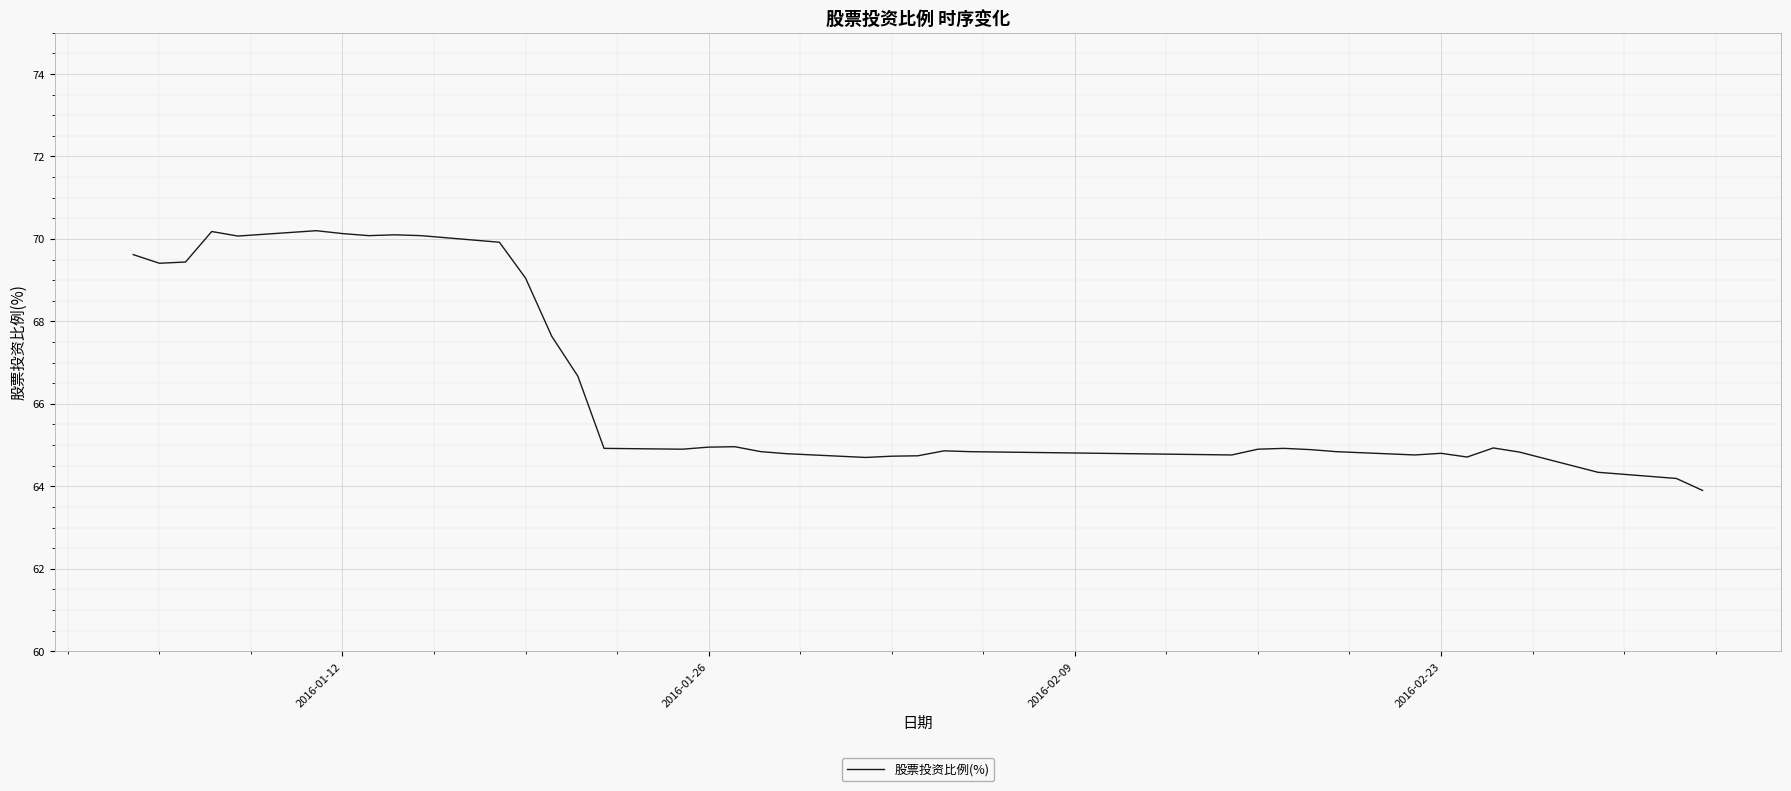

What is the difference between the maximum and minimum values?

6.3